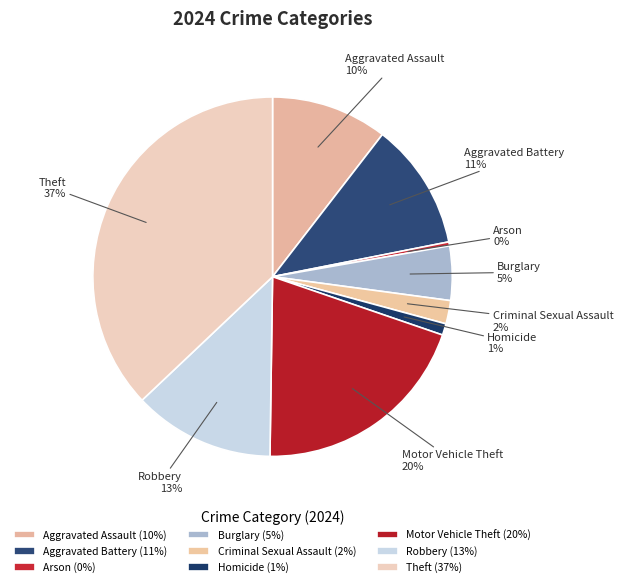

Is there any slice that represents more than half of the pie?

No